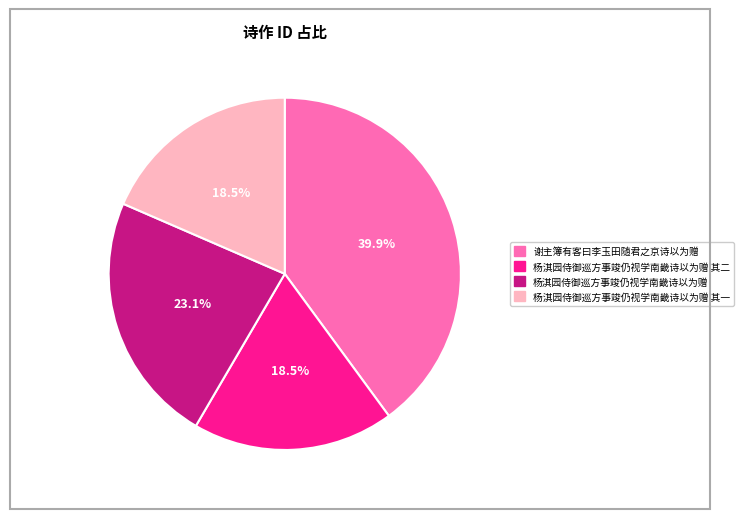

To the nearest percent, what is the average slice percentage?

25%